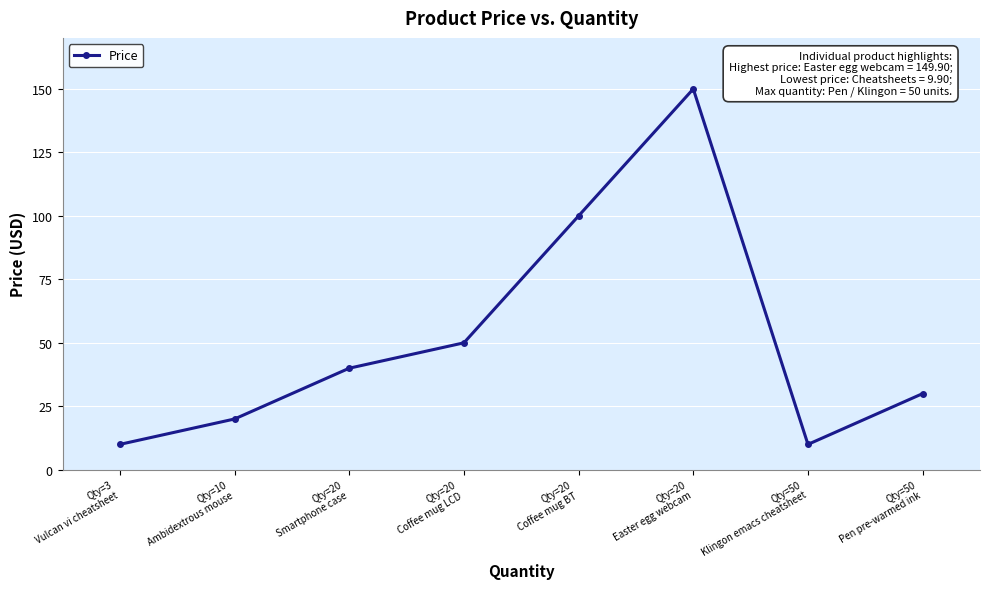

What is the maximum value shown in the chart?

149.9